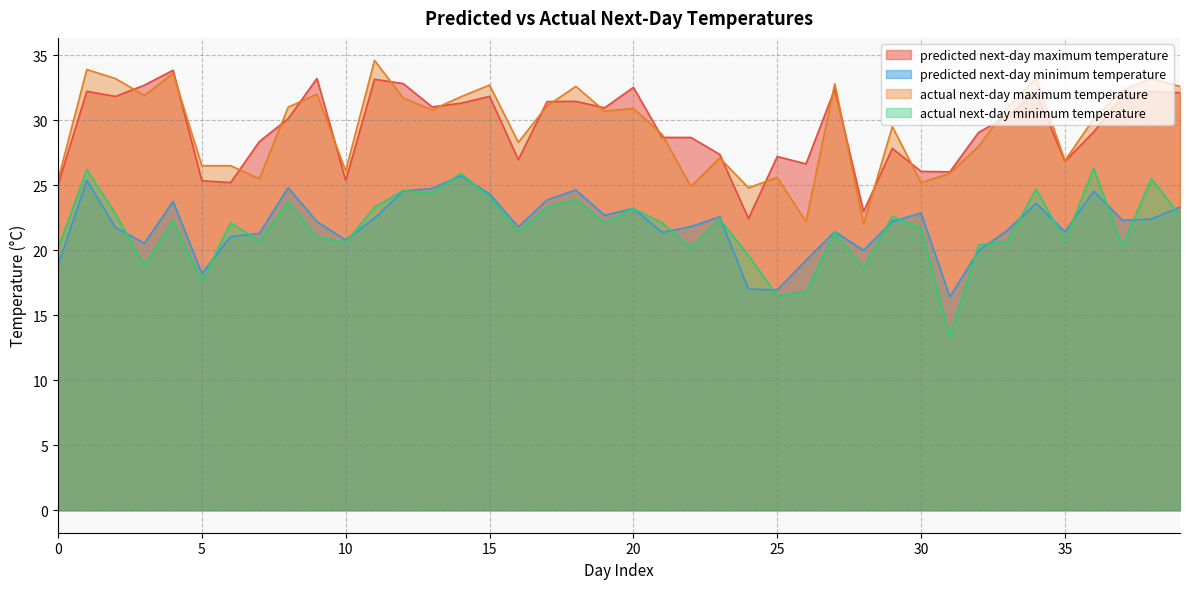

What is the maximum value for predicted next-day minimum temperature?

25.7